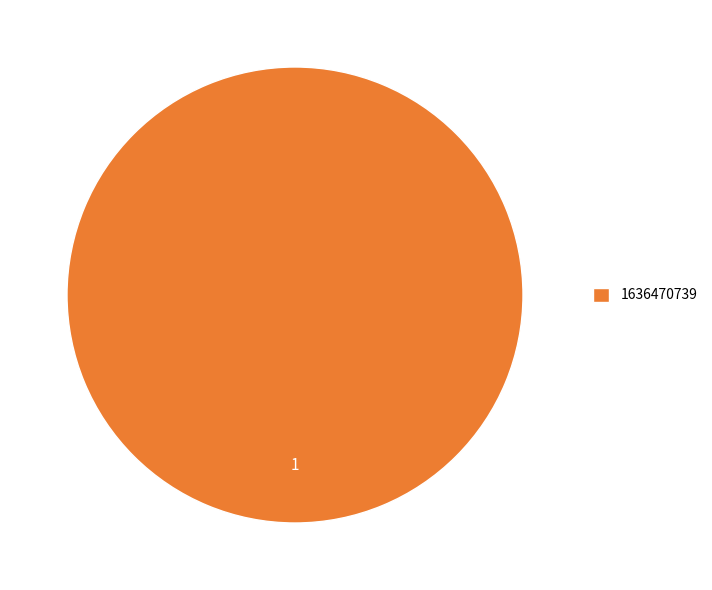

True or false: 1636470739 accounts for 100% of the total.

True